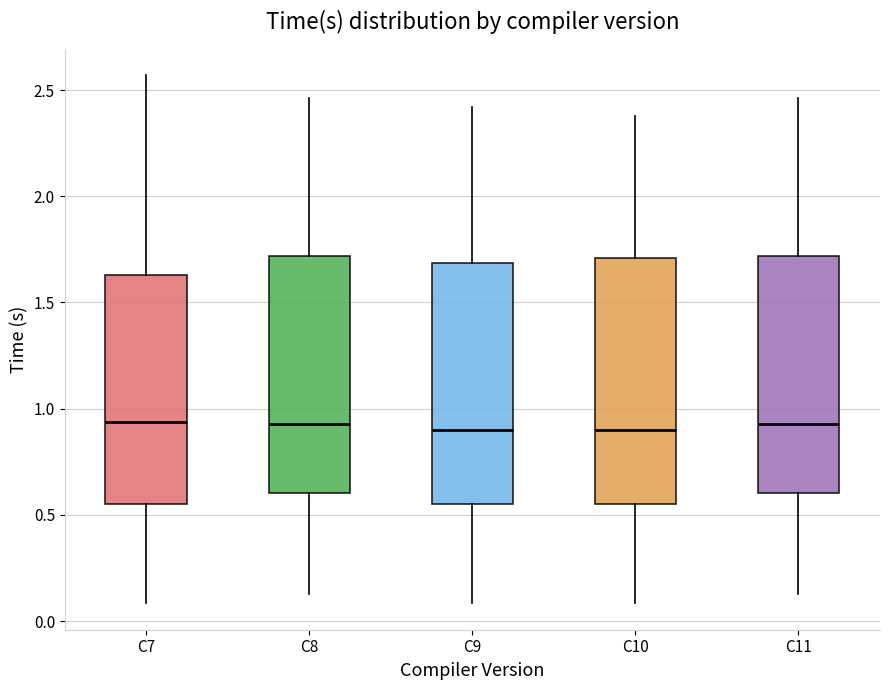

Where does the median line of the box for C8 sit on the y-axis? The values are not printed on the chart, so give them approximately, as read against the axis.

0.95